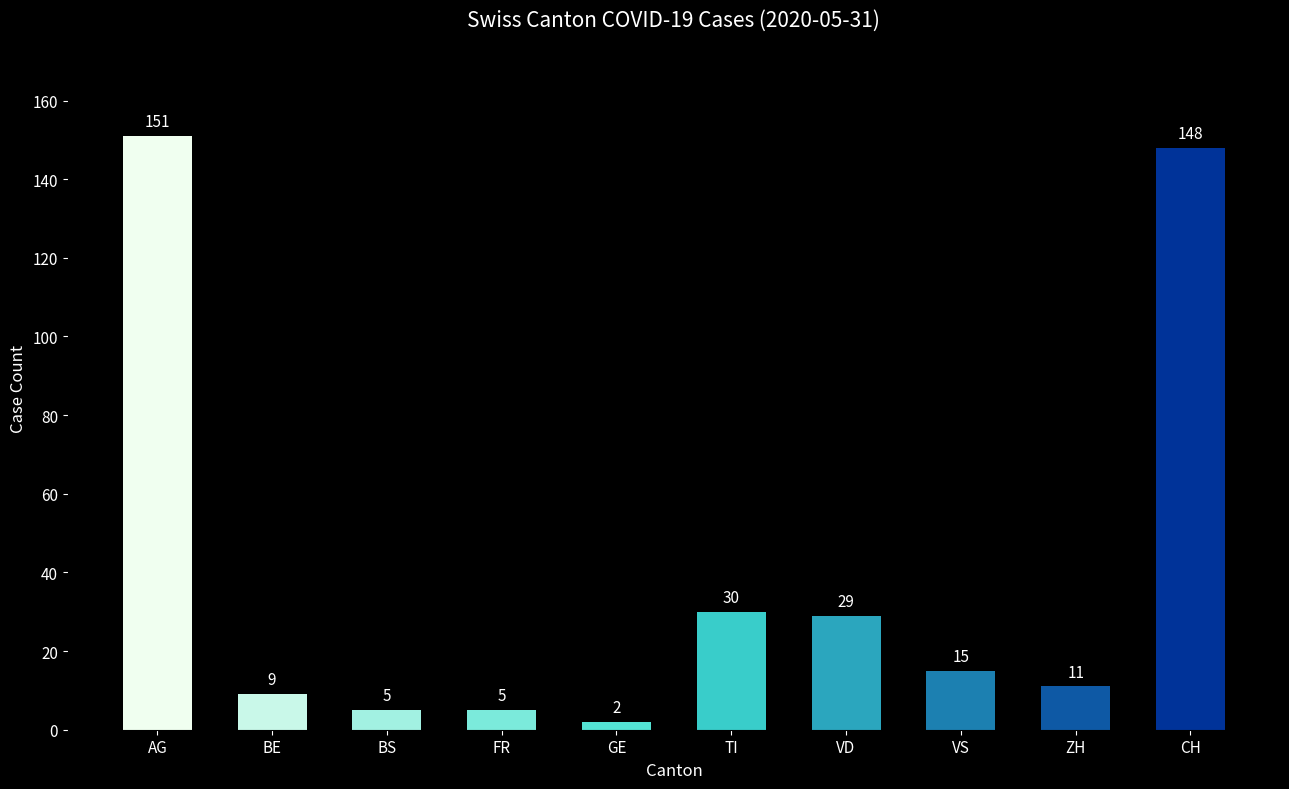

What is the value of the 3rd bar from the left?

5